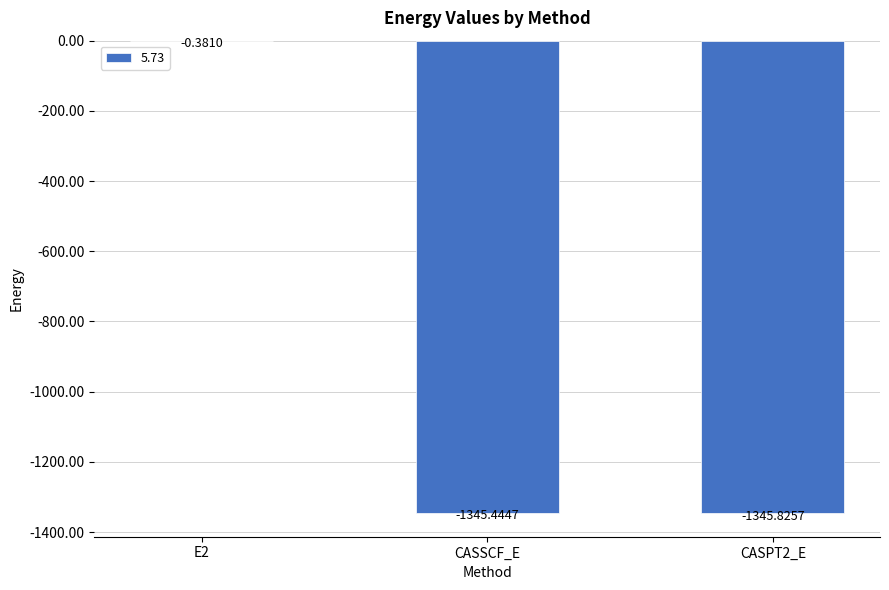

What is the sum of all values?

-2691.7